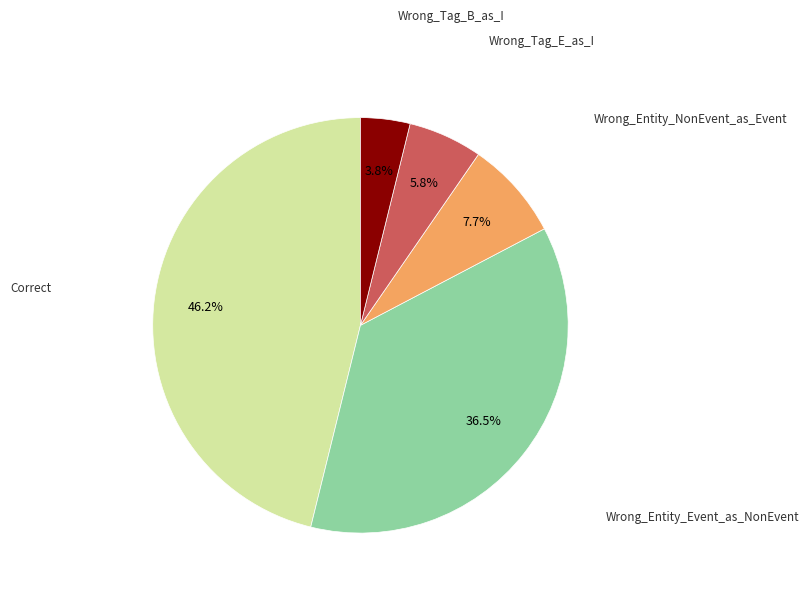

Is there any slice that represents more than half of the pie?

No